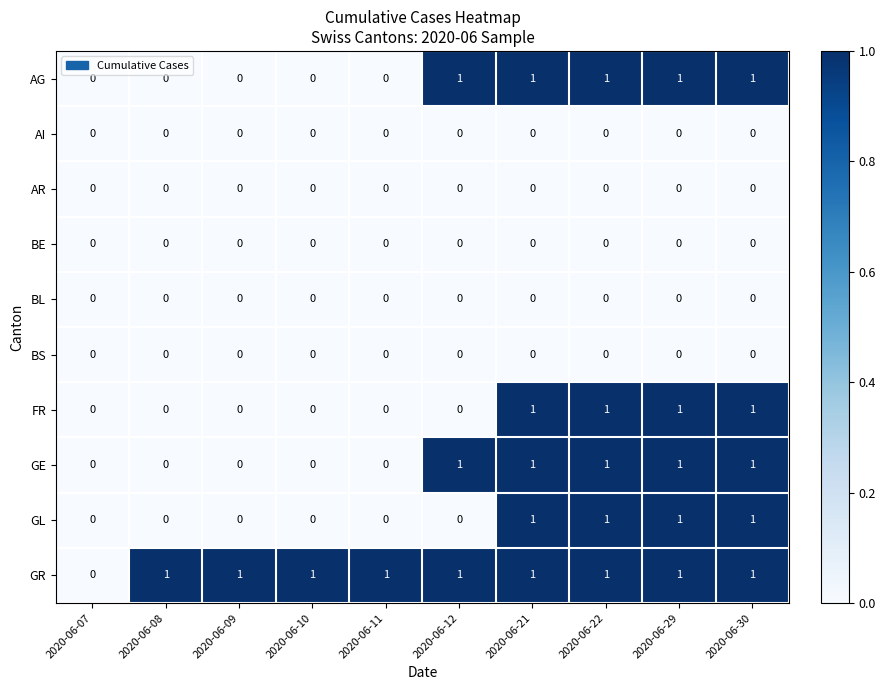

Is the value of BS at 2020-06-29 greater than the value of GR at 2020-06-11?

No